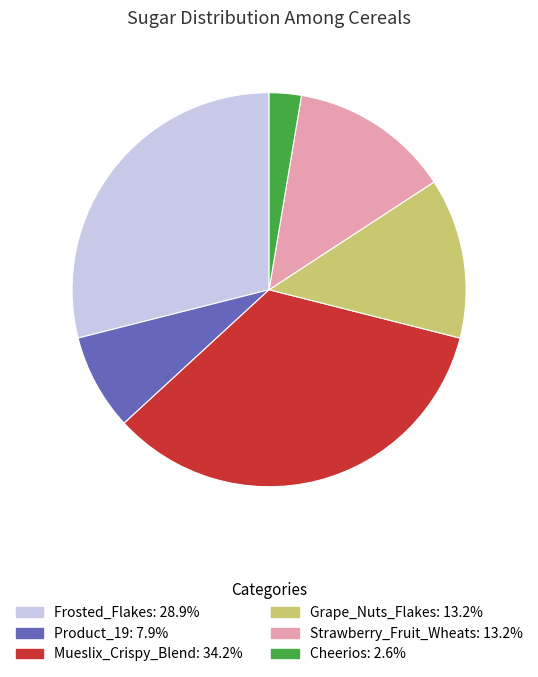

Which category has the smallest portion of the pie?

Cheerios